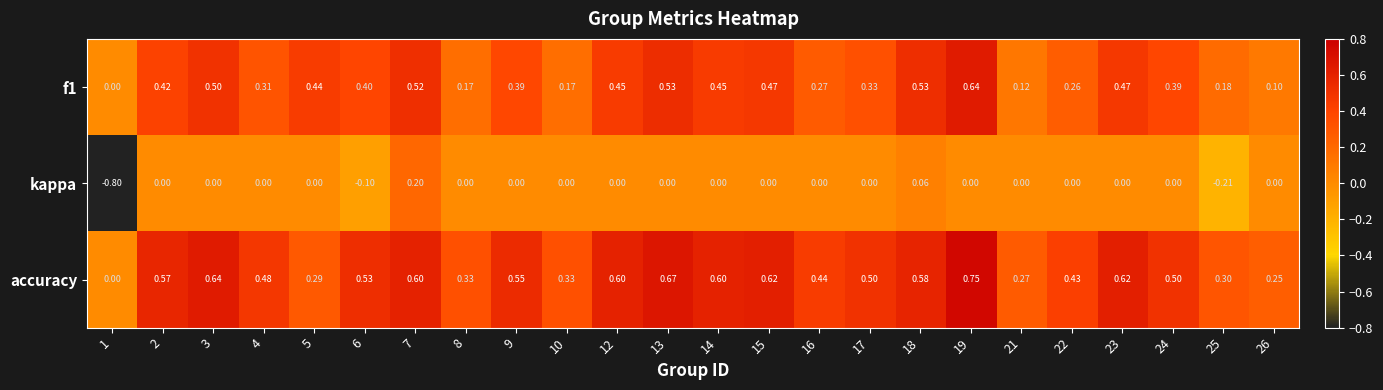

What is the total value across all series at 15?

1.1